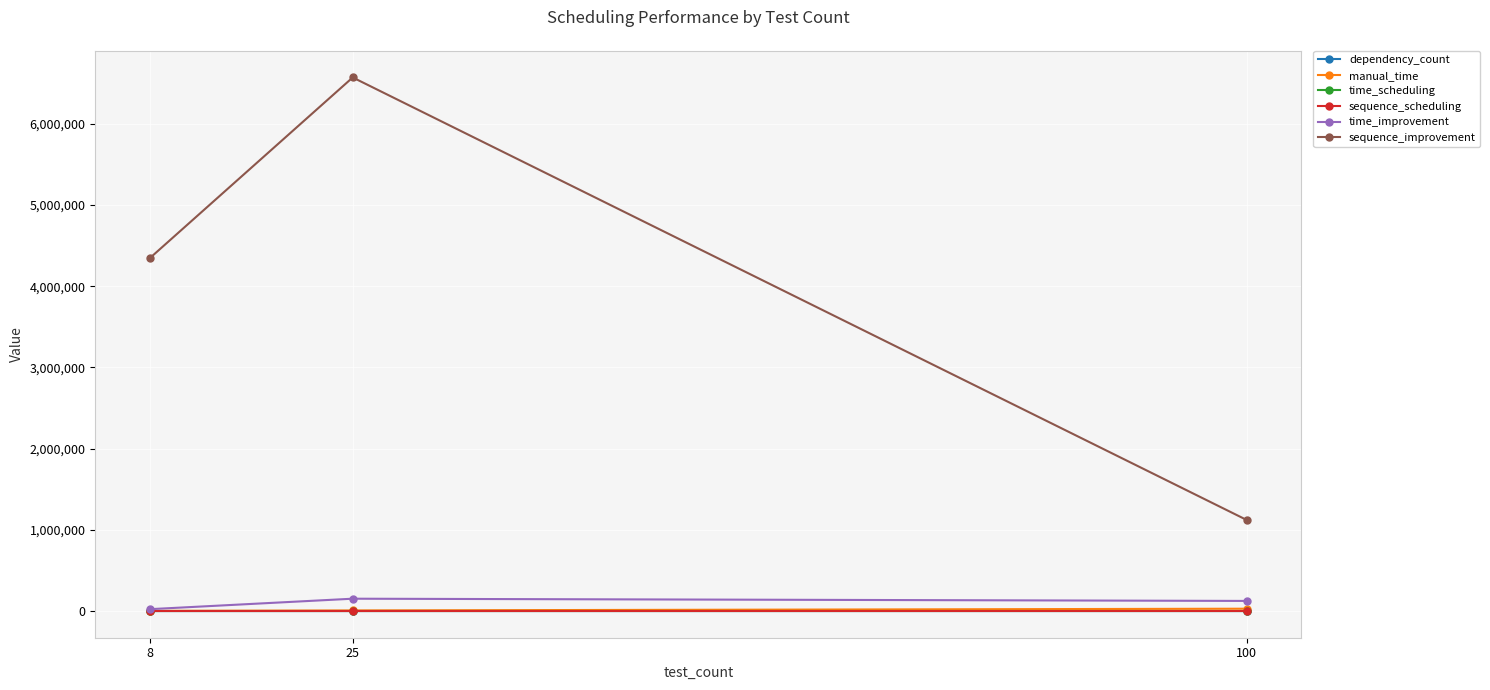

What is the difference between the sequence_improvement values at 8 and 100?

3226564.9